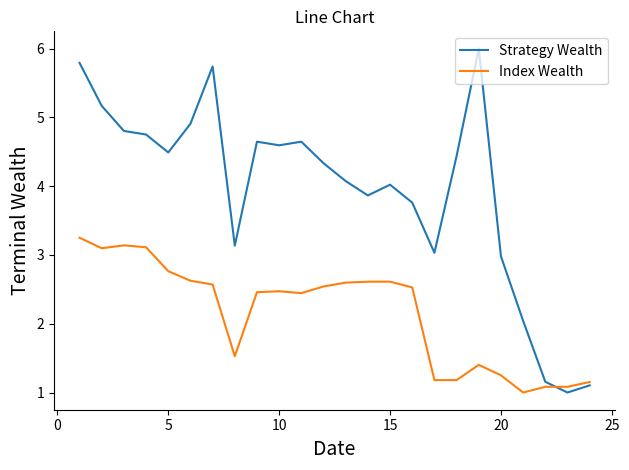

Which series has the largest range (max minus min)?

Strategy Wealth